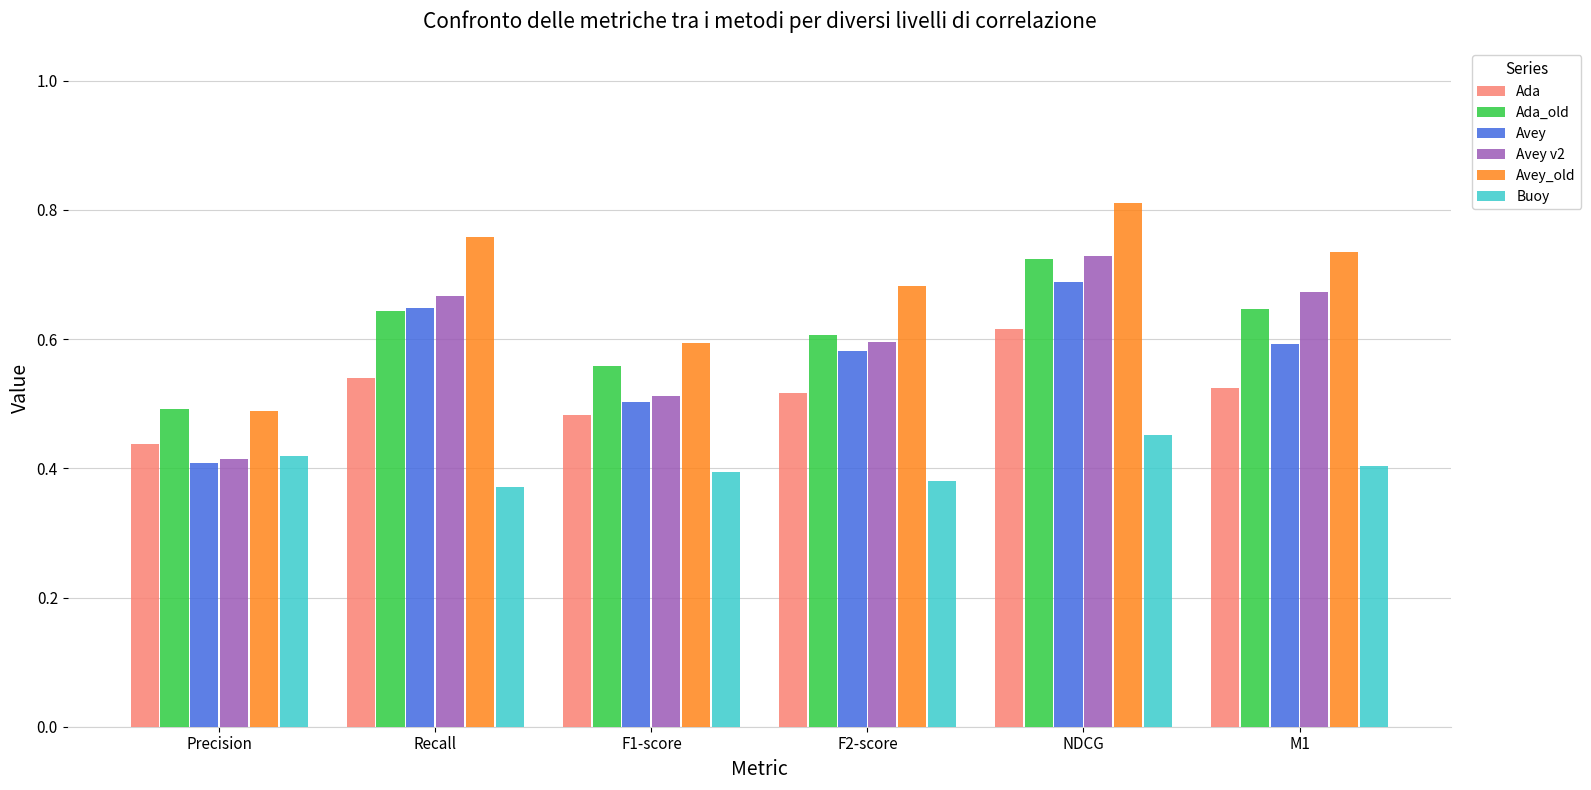

Are the bars grouped side by side (vs. stacked)?

Yes